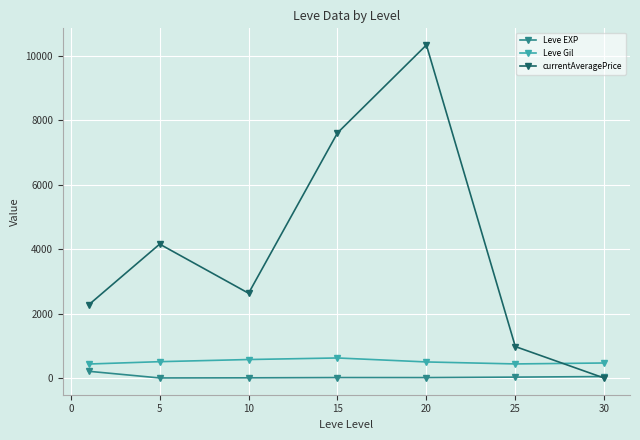

How many lines are shown in the chart?

3